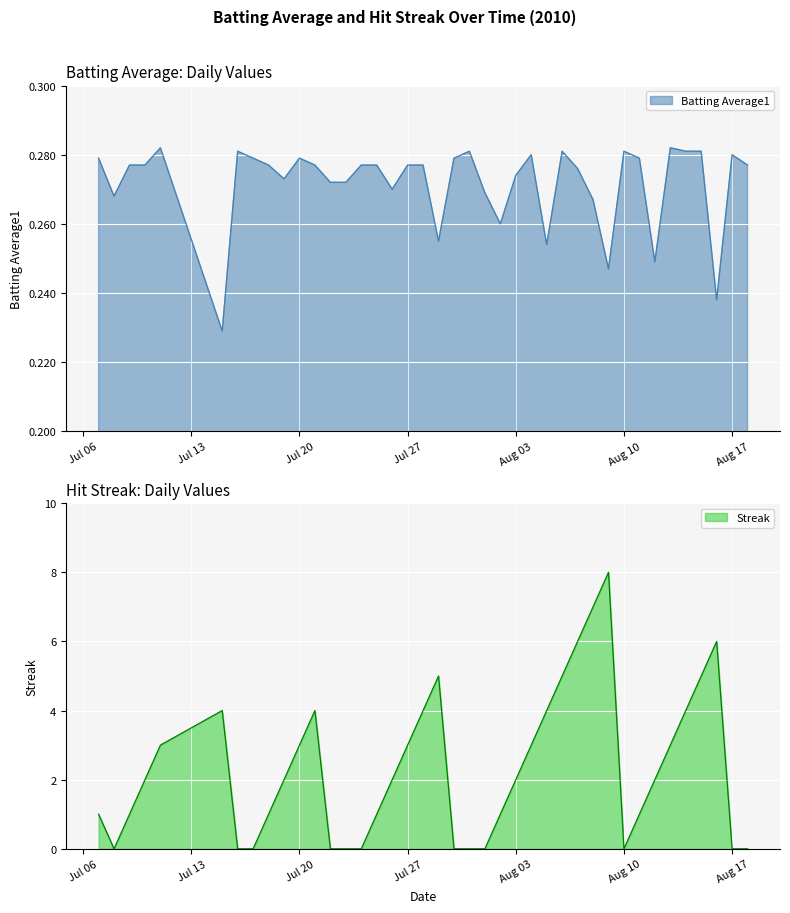

How many categories are shown in the chart?

40